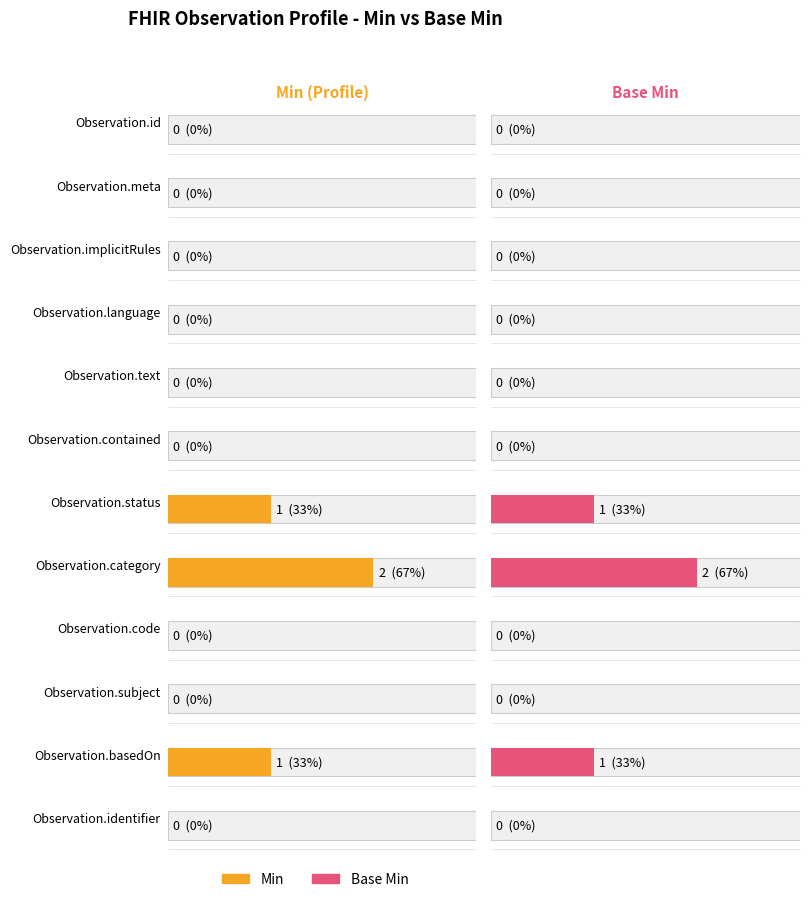

Where is Base Min nearest to the value 1?

Observation.status